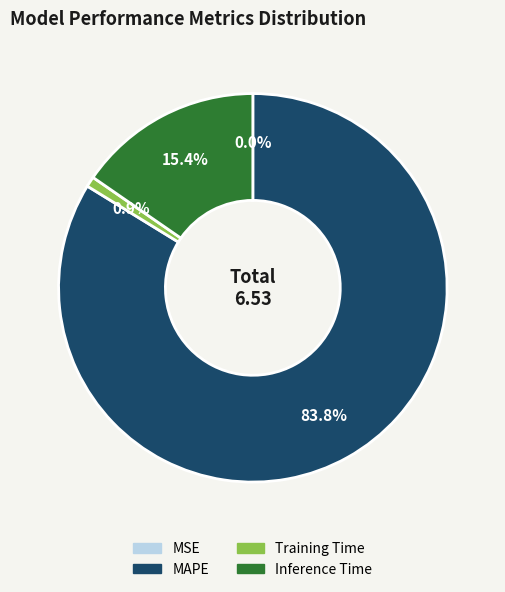

How much of the chart is everything except Training Time?

99.1%